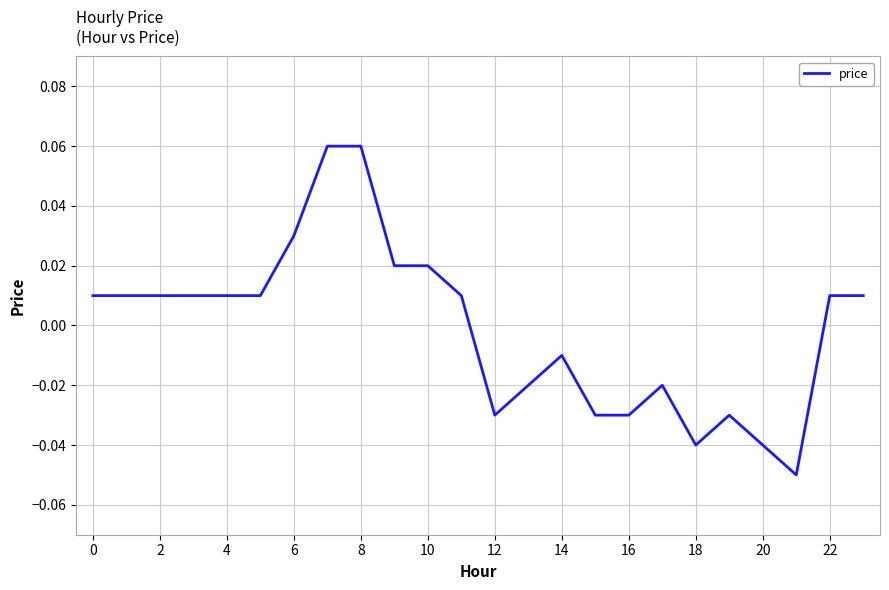

How many lines are shown in the chart?

1